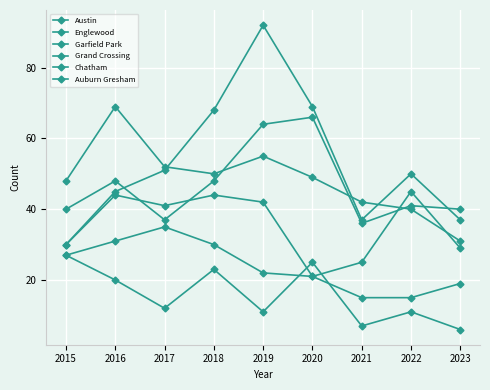

True or false: Grand Crossing and Garfield Park intersect in this chart.

False